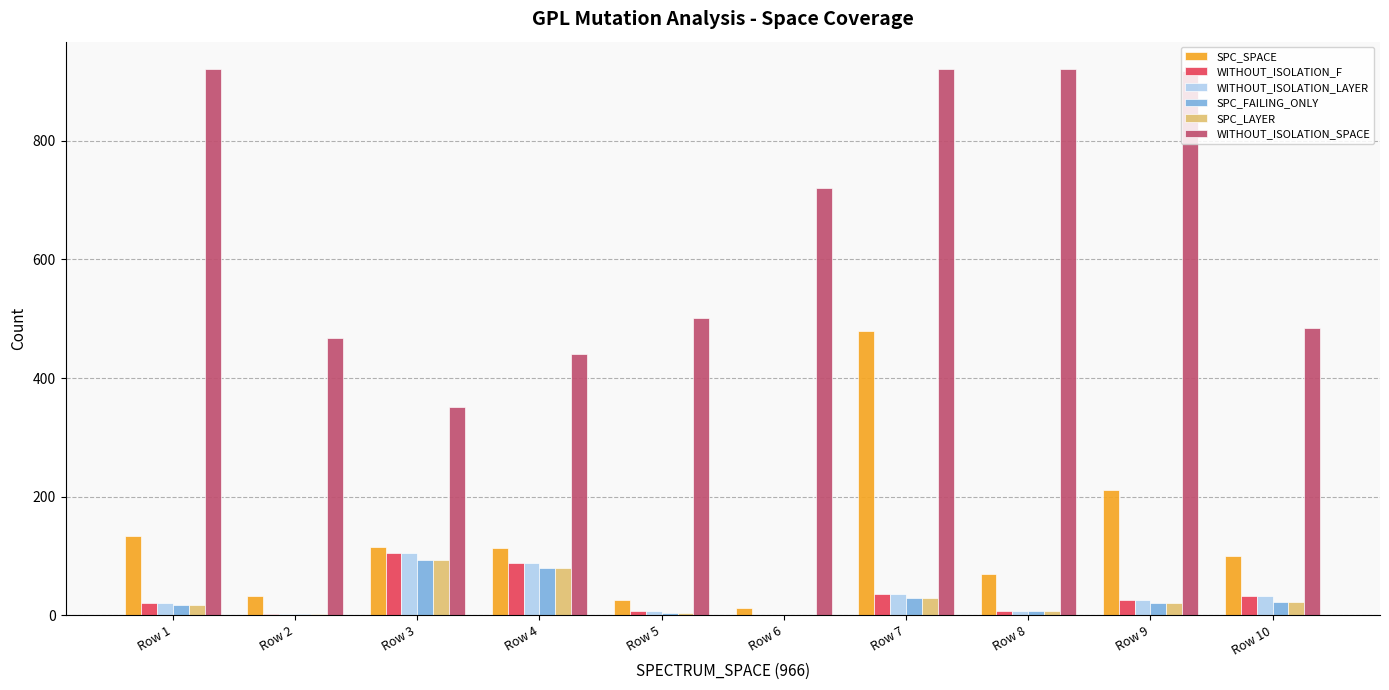

What is the maximum value for SPC_FAILING_ONLY?

94